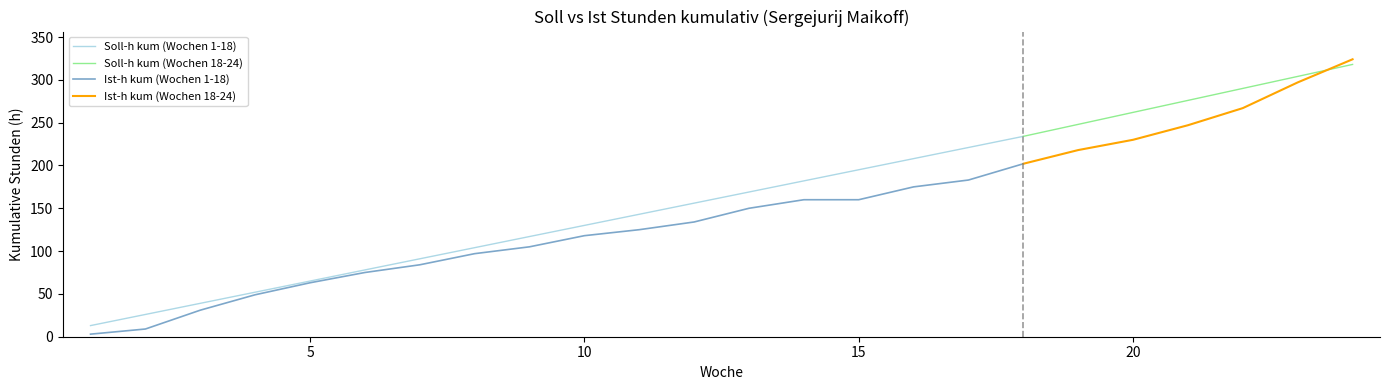

List the series in order of their overall mean, highest first.

Soll-h kum, Ist-h kum